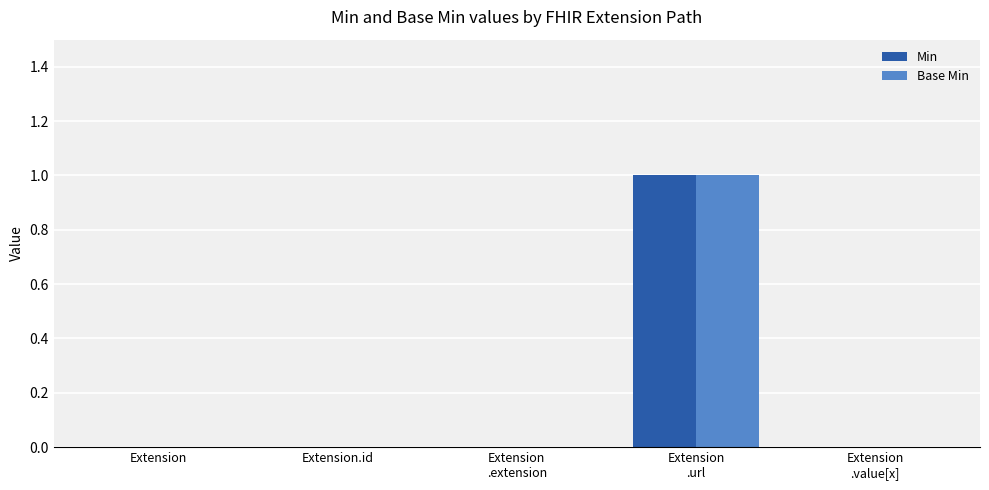

The Base Min series shows 0 at Extension.id. True or false?

True